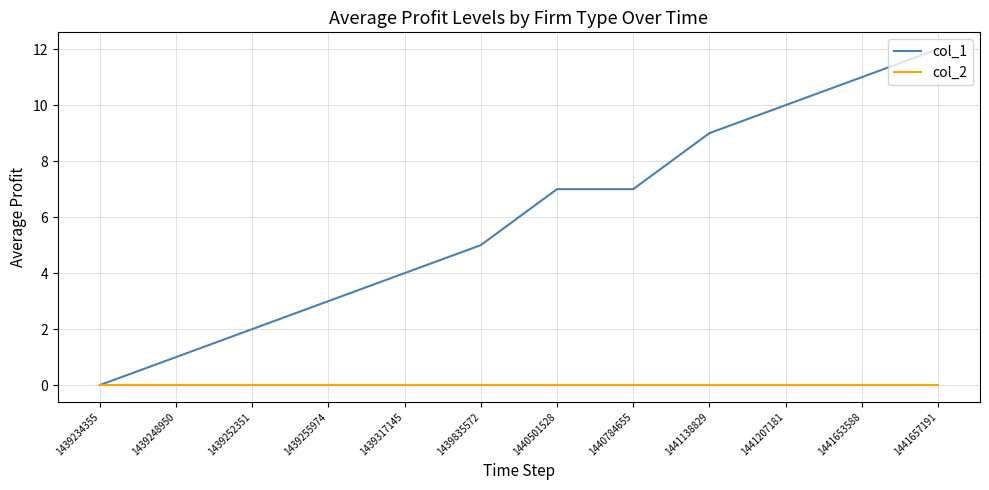

What is the sum of all col_1 values?

71